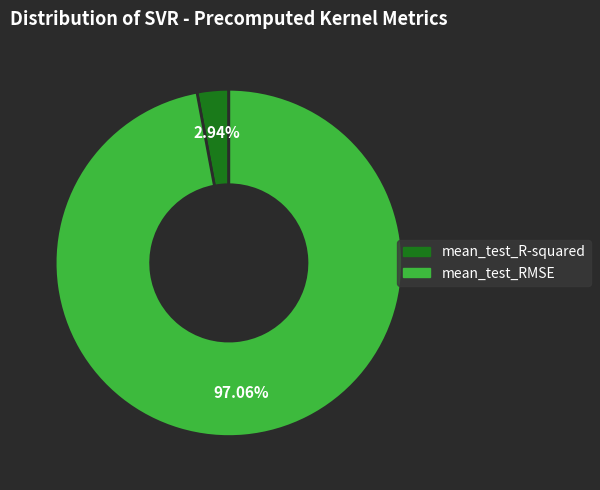

True or false: mean_test_R-squared accounts for 3% of the total.

True